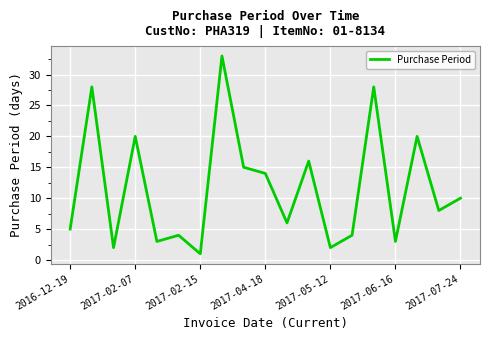

What is the maximum value shown in the chart?

33